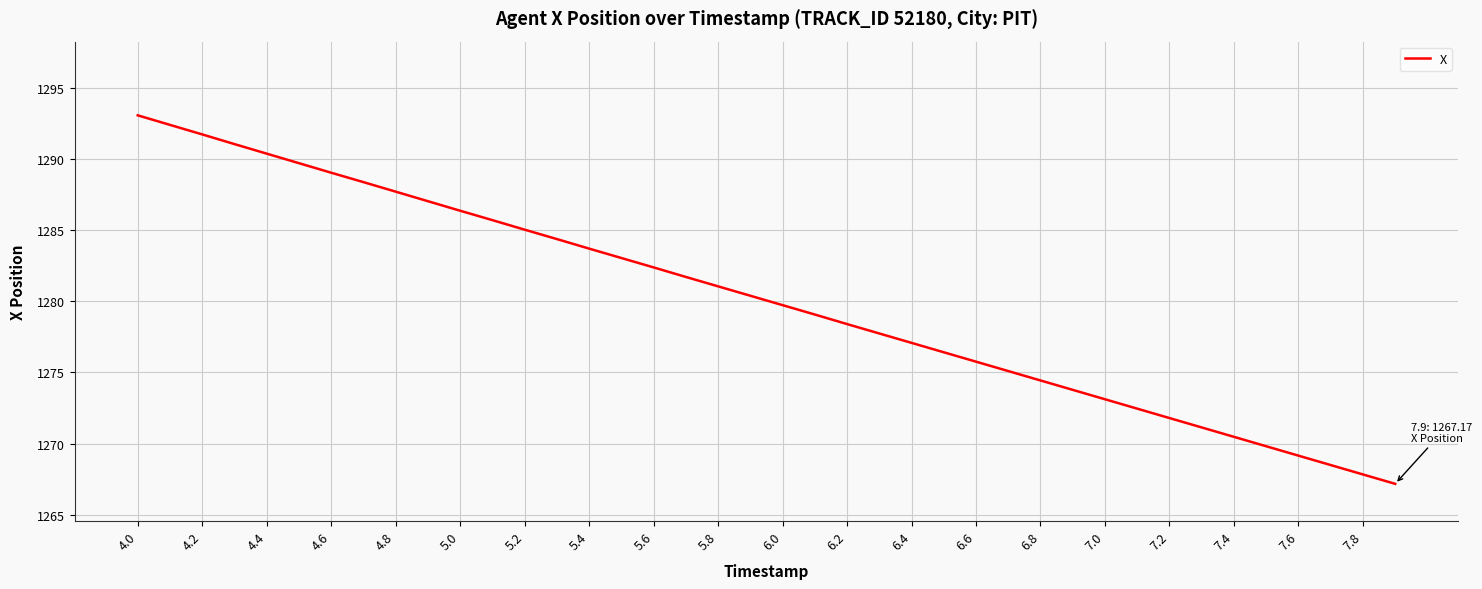

What is the smallest value displayed?

1267.2